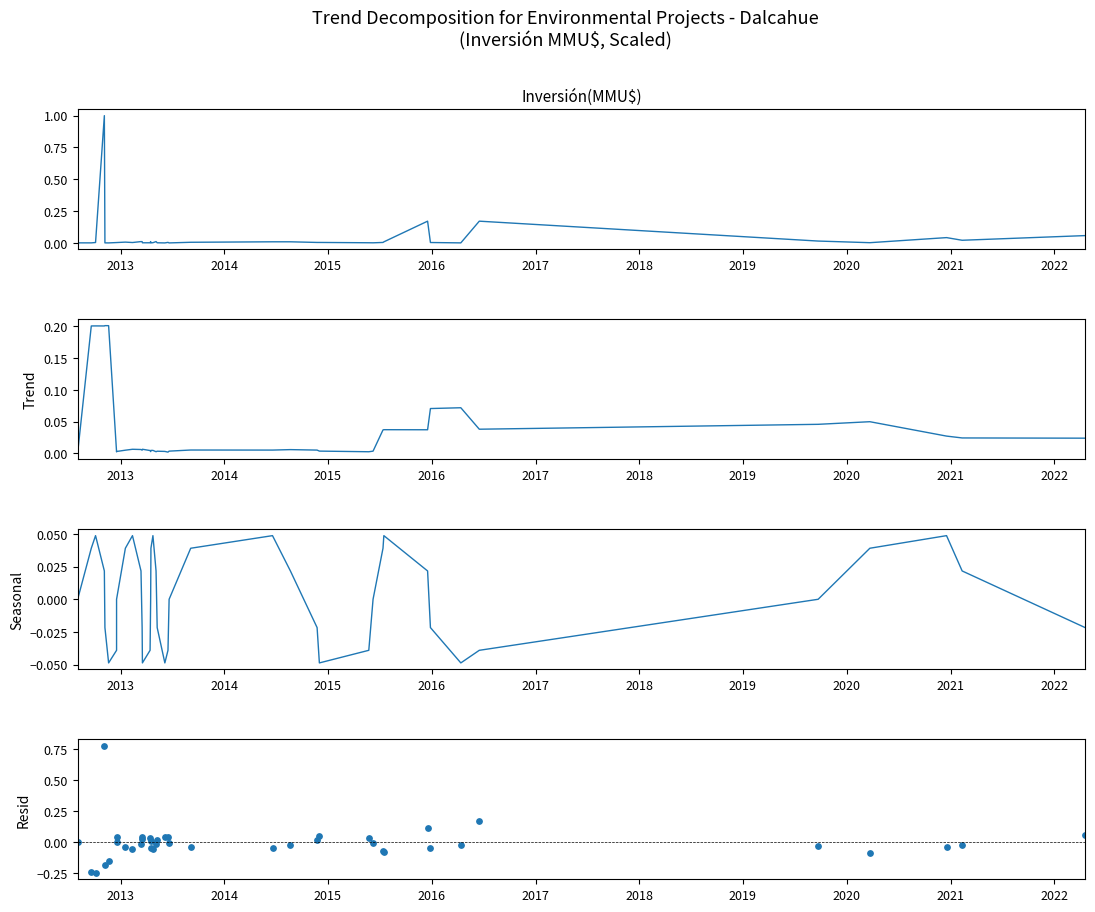

What are all the series names shown in the legend?

Inversión(MMU$) (scaled), Trend, Seasonal, Resid